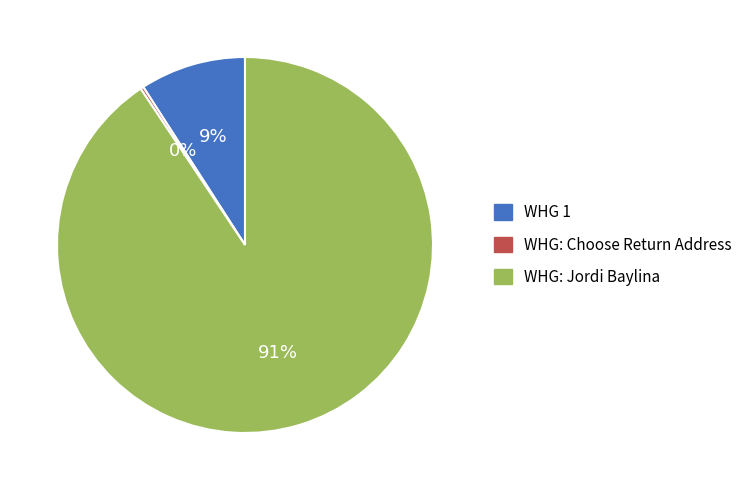

Which category has the biggest portion of the pie?

WHG: Jordi Baylina